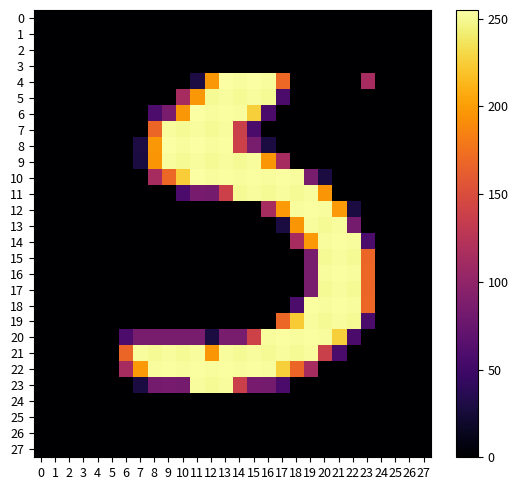

At which category is the sum across all series the highest?

13